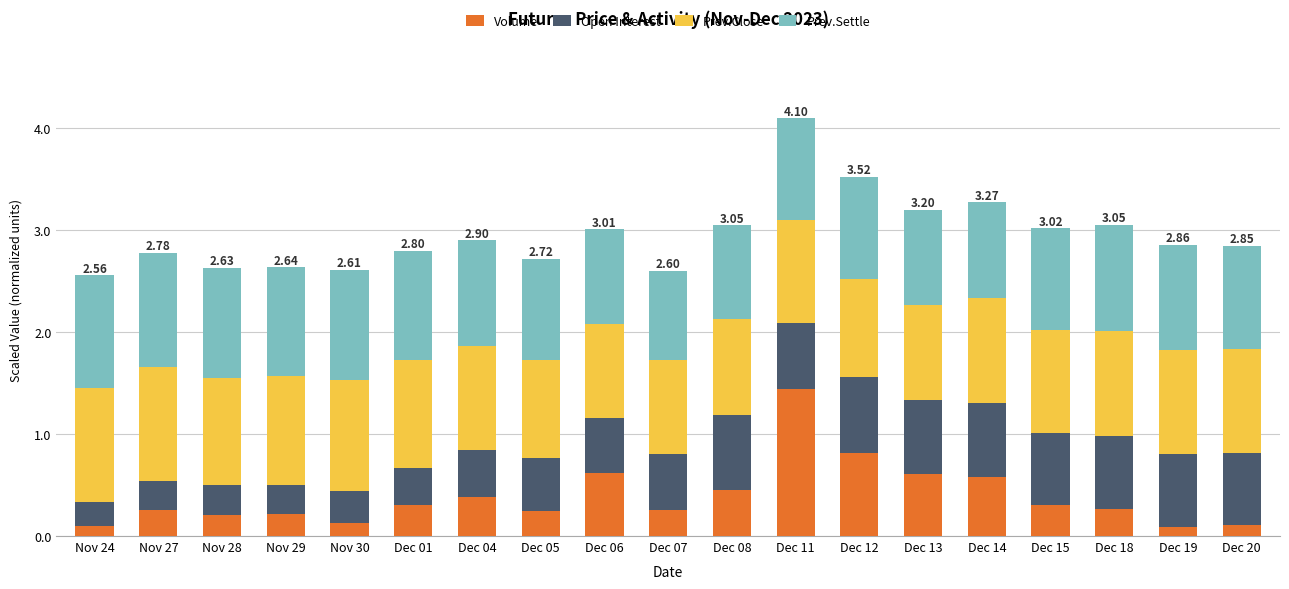

What is the total value across all series at Dec 13?

3.2